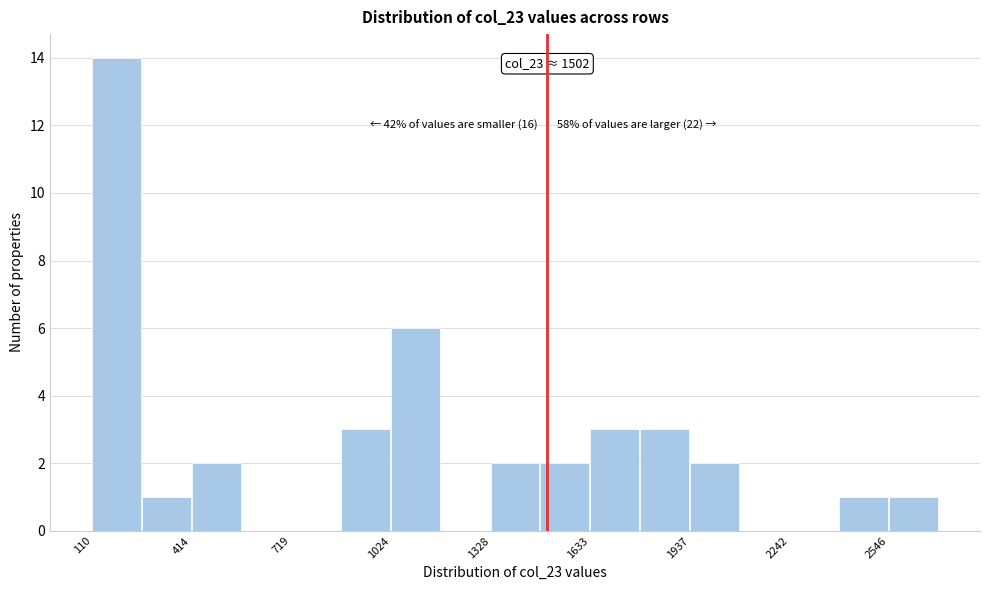

Read against the x-axis, roughly where is the centre of the tallest bar?

200